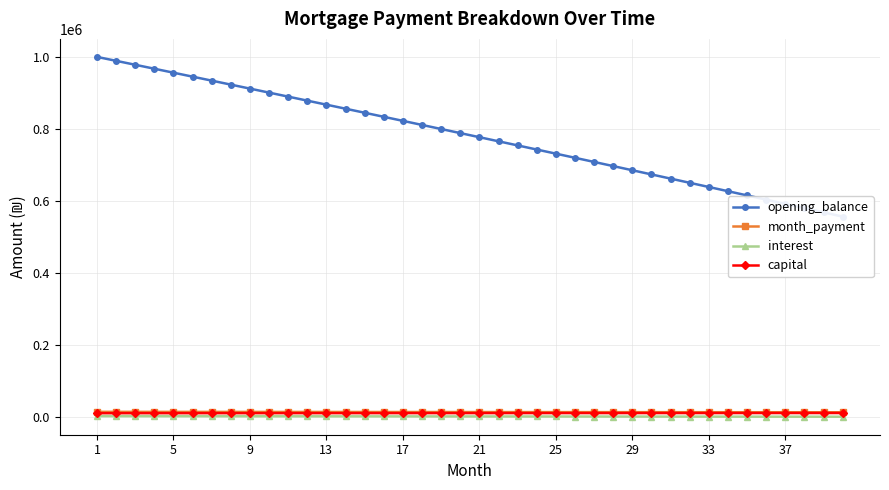

True or false: opening_balance and month_payment cross at least once.

False